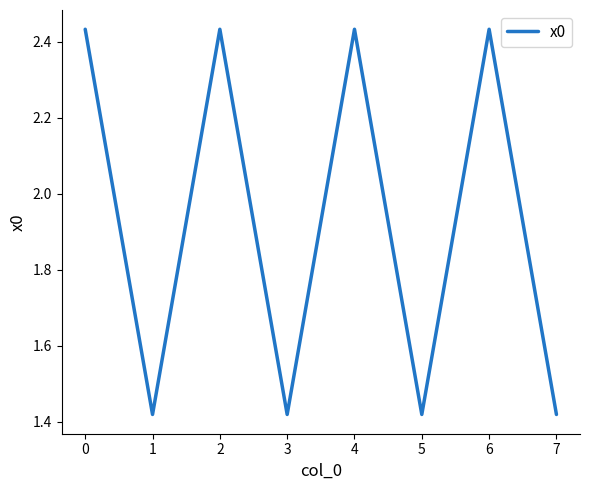

How many categories are shown in the chart?

8